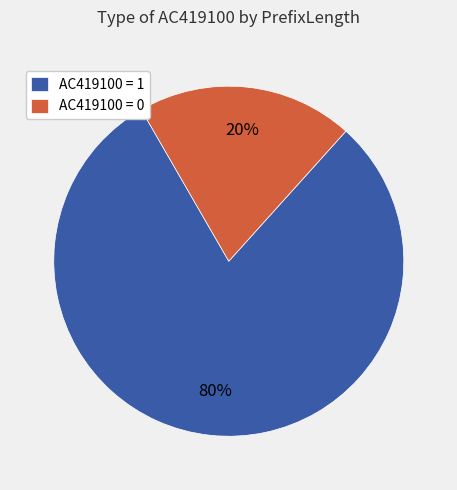

What is the ratio of the value at AC419100 = 1 to the value at AC419100 = 0?

4.0